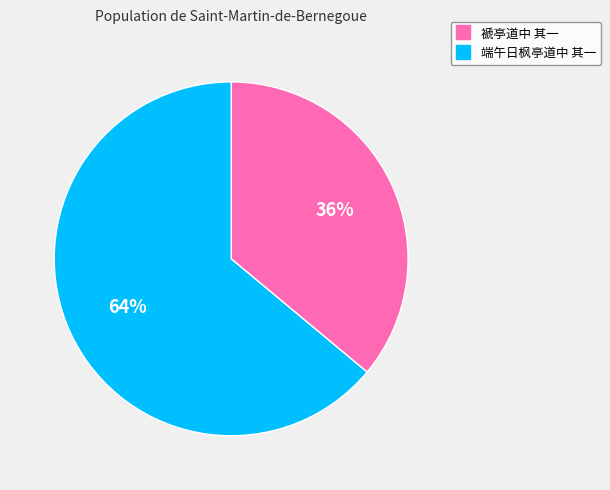

Does 褫亭道中 其一 account for over 50% of the chart?

No